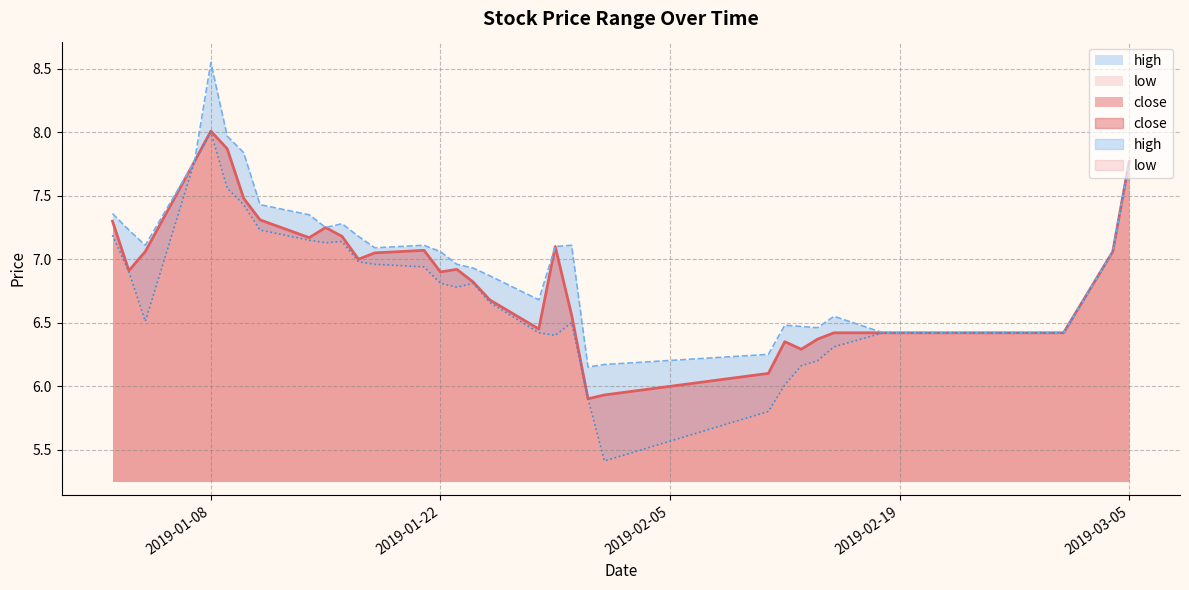

True or false: high and close cross at least once.

False